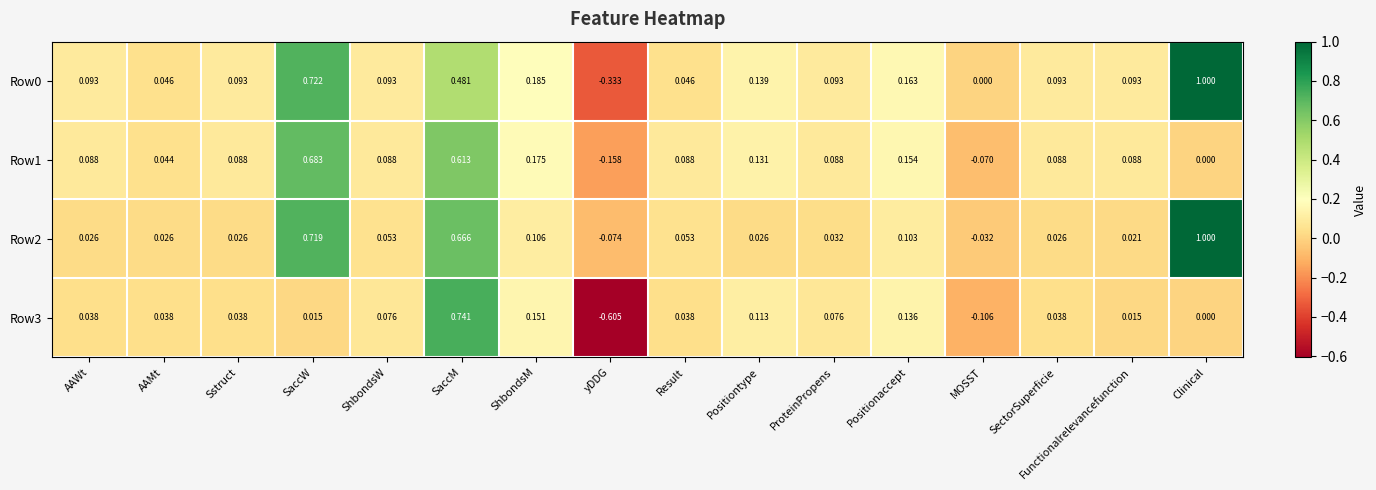

At which category is the sum across all series the highest?

SaccM